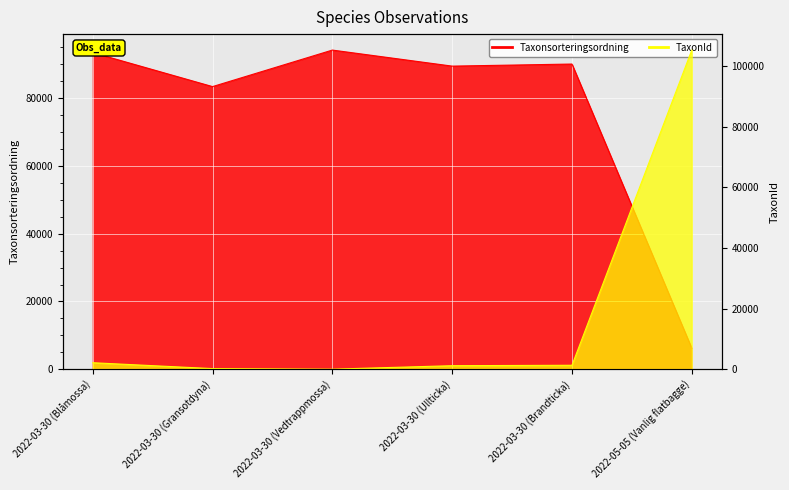

Which label corresponds to the smallest value in the chart?

2022-03-30 (Vedtrappmossa)